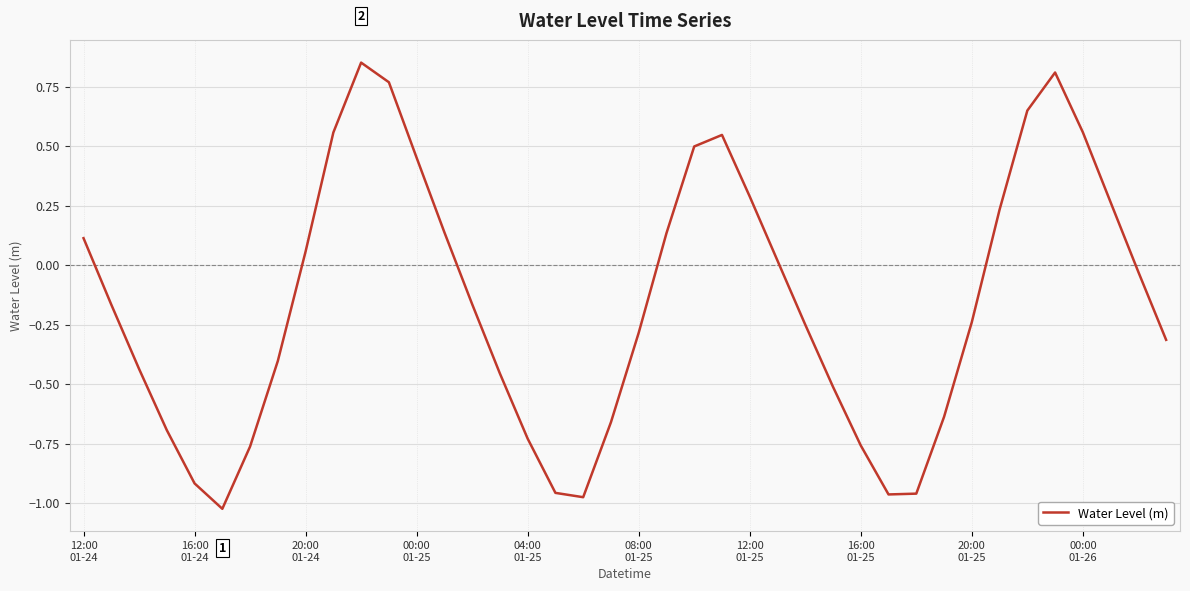

How many lines are shown in the chart?

1